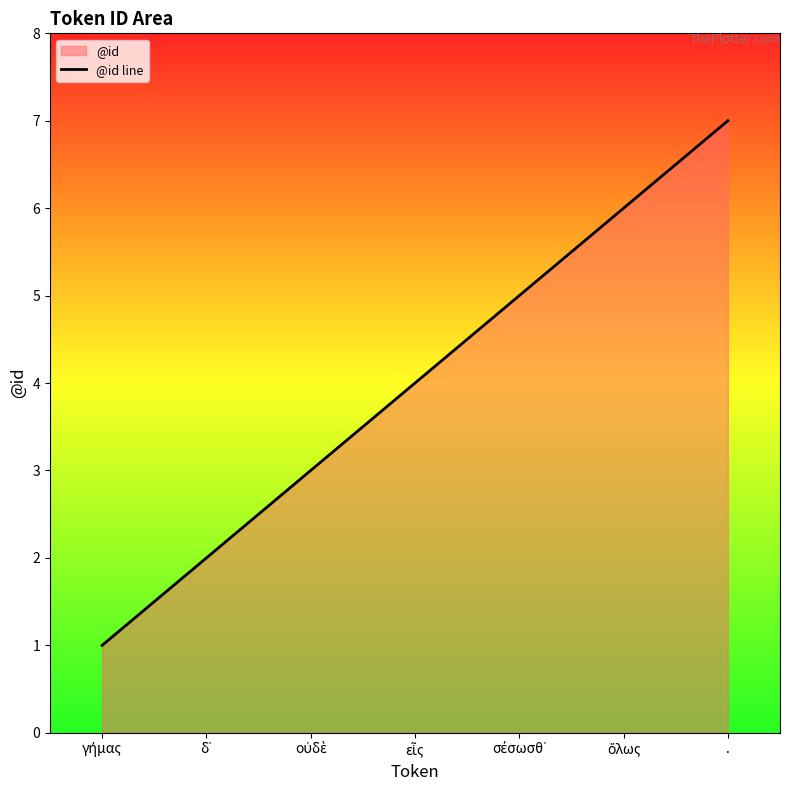

Reading right to left, extract all data points from this chart.

.=7	ὅλως=6	σέσωσθ᾽=5	εἷς=4	οὐδὲ=3	δ᾽=2	γήμας=1